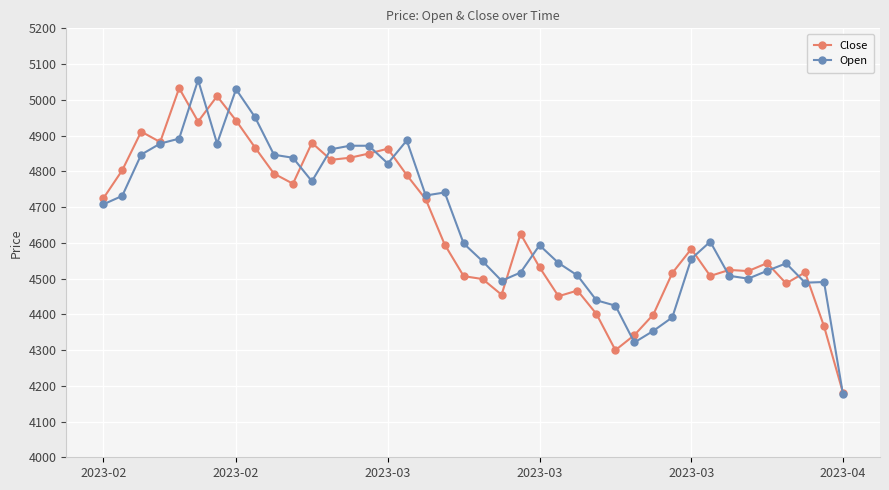

What is the maximum value shown in the chart?

5055.5